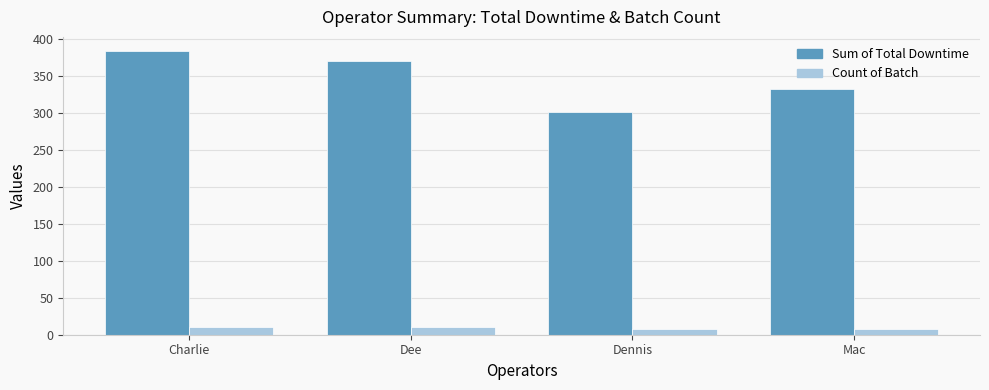

Are the bars grouped side by side (vs. stacked)?

Yes